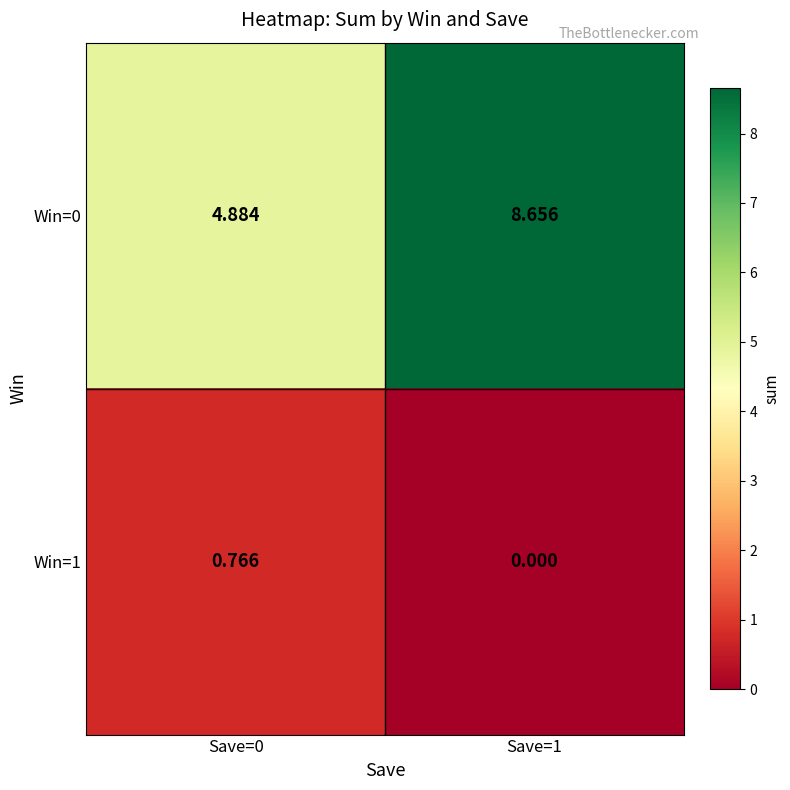

How many data points does each series have?

2